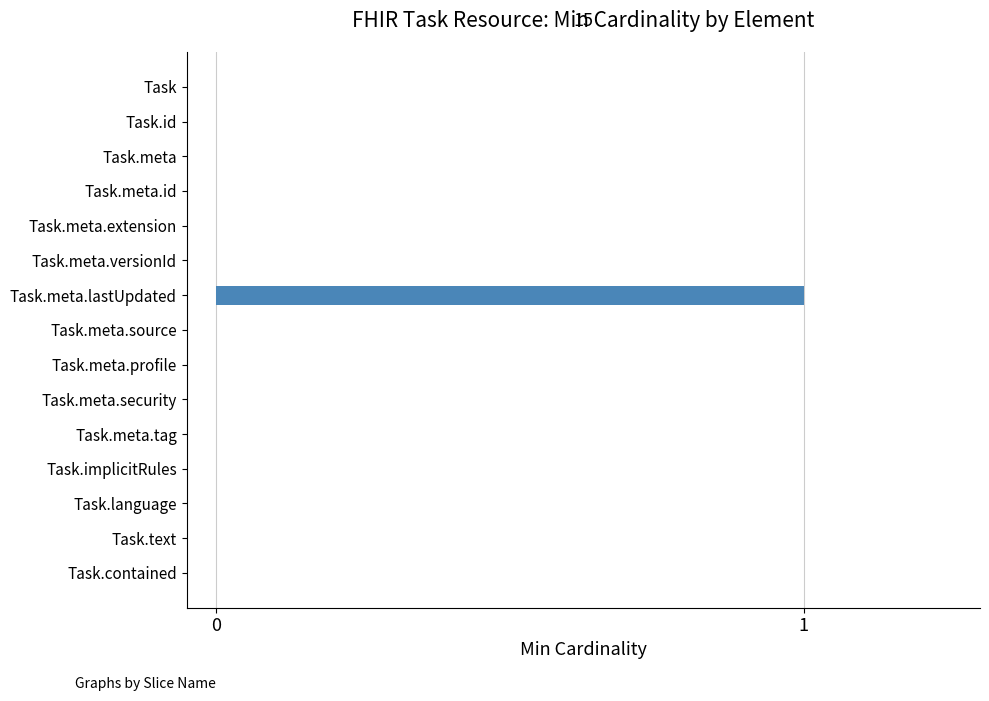

Which category has the highest value across all series?

Task.meta.lastUpdated